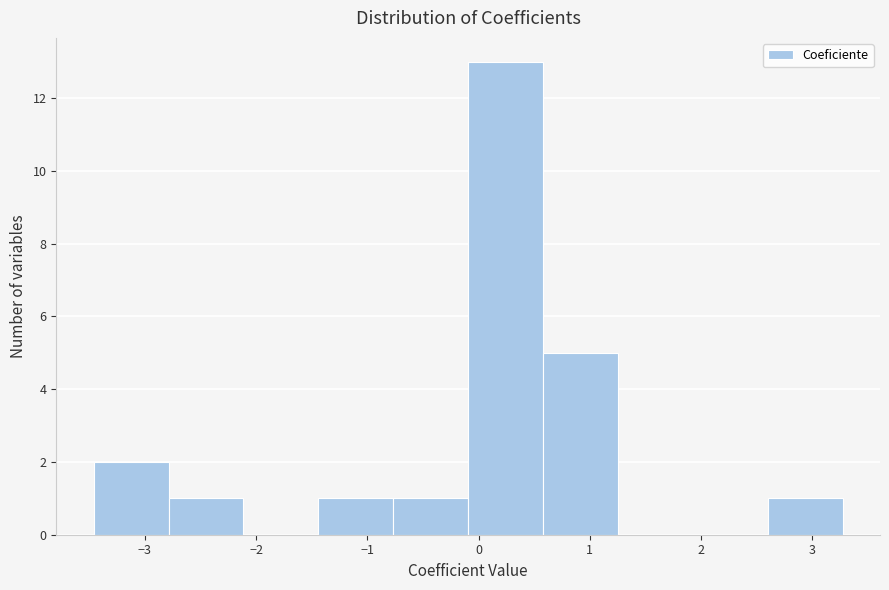

Reading left to right, list every bar in this chart as the range it spans on the x-axis followed by its height. Neither the bar edges nor the heights are printed on the chart, so give them approximately, as read against the axes.

-3.5 to -2.8: 2
-2.8 to -2.1: 1
-2.1 to -1.4: 0
-1.4 to -0.8: 1
-0.8 to -0.1: 1
-0.1 to 0.6: 13
0.6 to 1.3: 5
1.3 to 1.9: 0
1.9 to 2.6: 0
2.6 to 3.3: 1